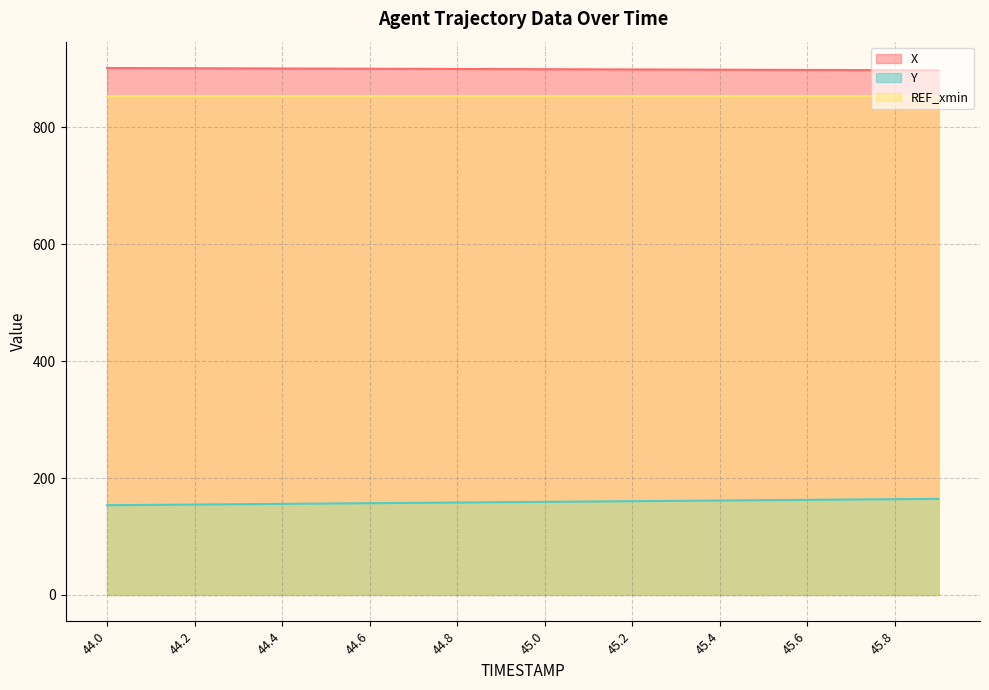

Which series has the widest spread of values?

Y